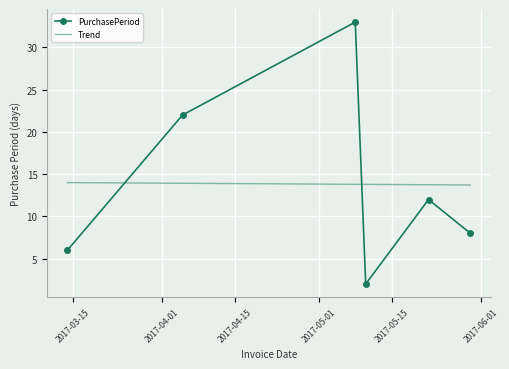

Reading left to right, extract all data points from this chart.

2017-03-14=6	2017-04-05=22	2017-05-08=33	2017-05-10=2	2017-05-22=12	2017-05-30=8